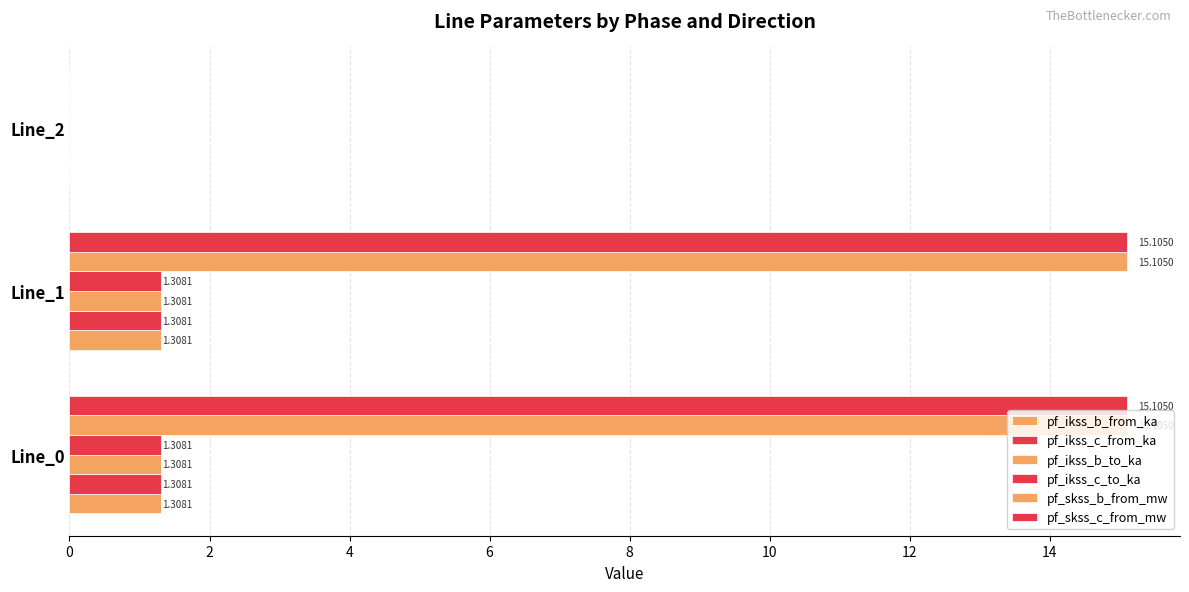

Count the number of categories in the chart.

3